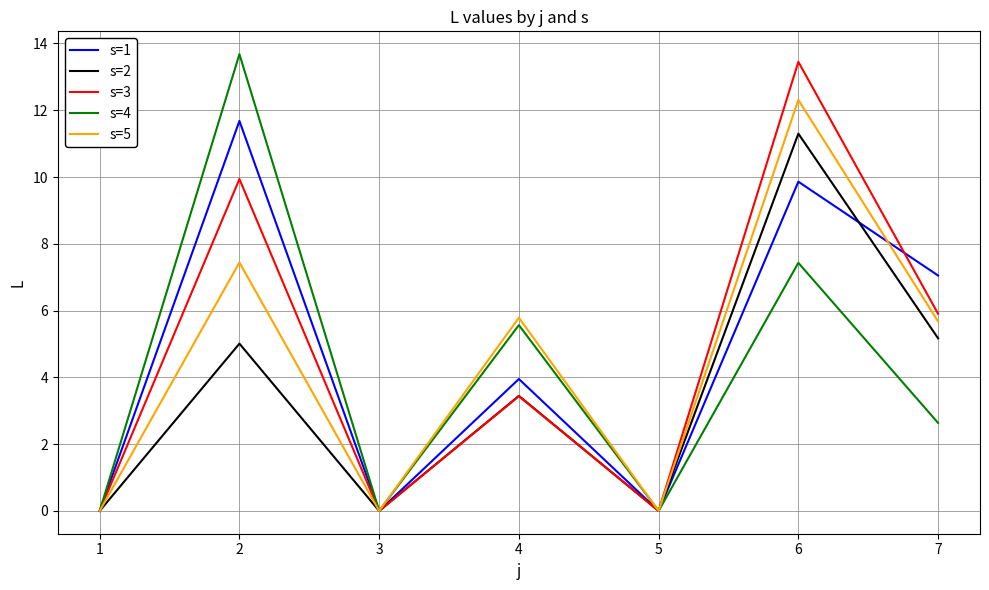

Is it true that s=1 equals 7.0 at 7?

True